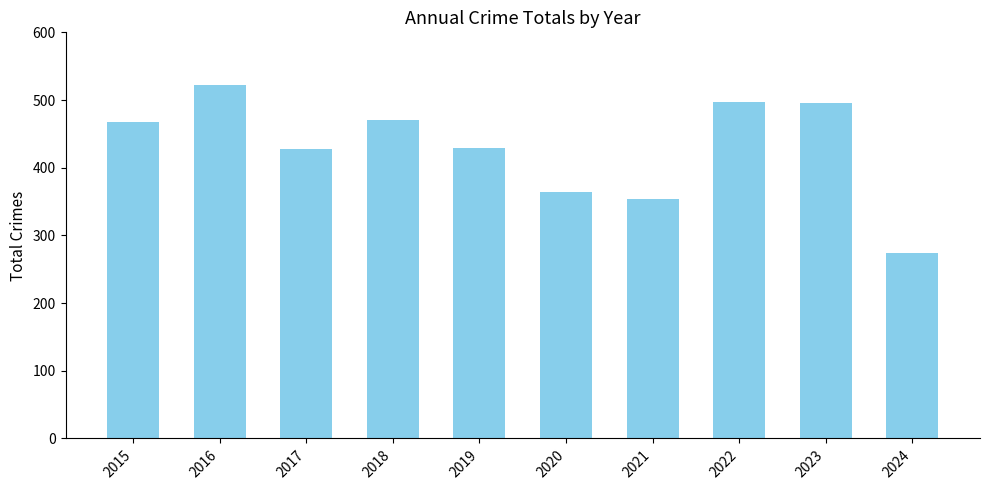

What is the difference between the values at 2017 and 2019?

1